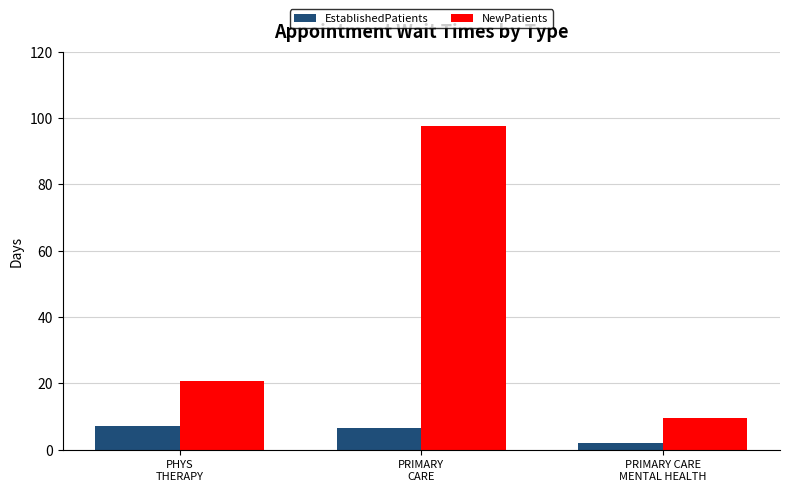

The value of EstablishedPatients at PRIMARY
CARE is 2.8. True or false?

False